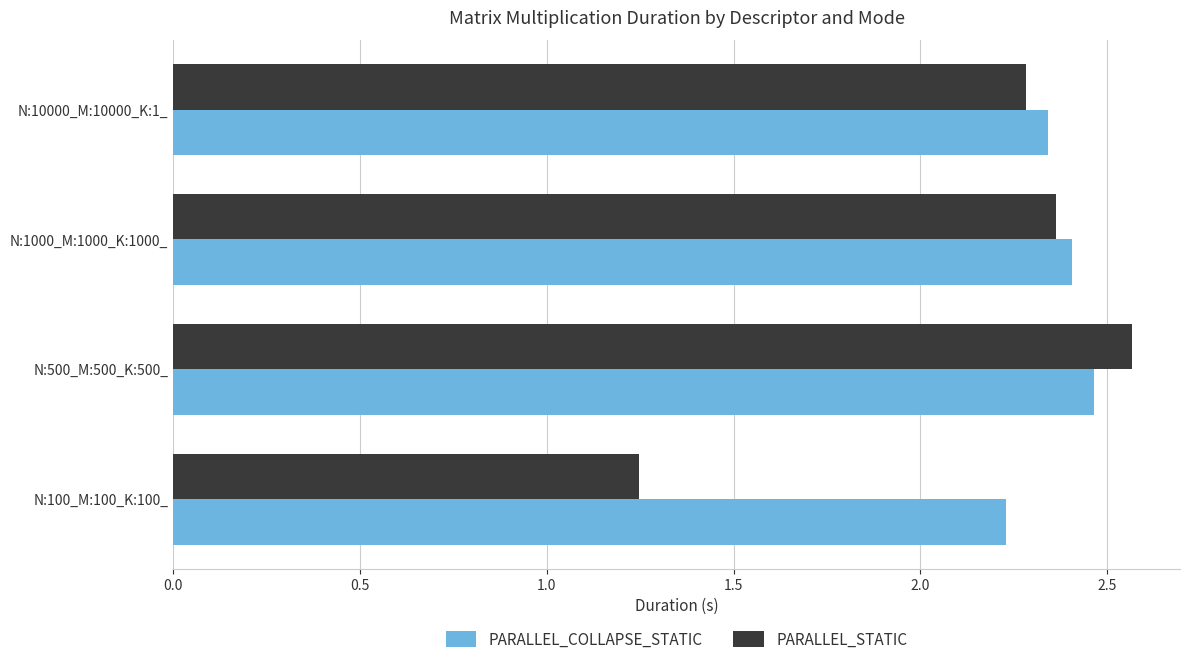

What is the average value of the PARALLEL_STATIC series?

2.1